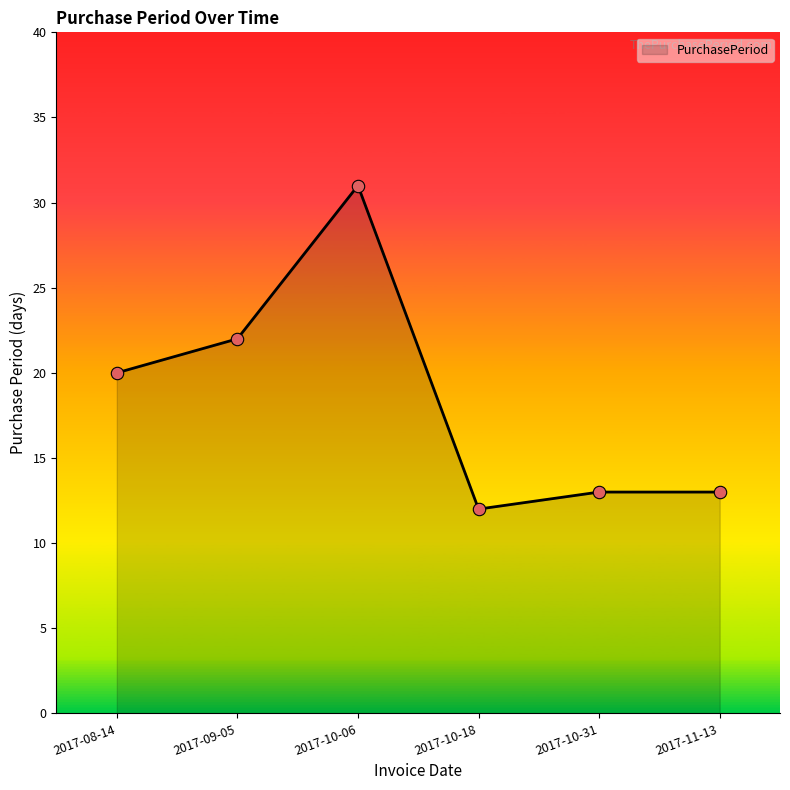

What is the change in value from 2017-08-14 to 2017-11-13?

-7